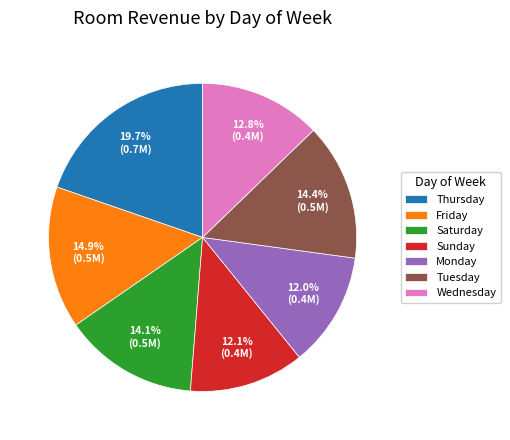

To the nearest percent, what is the average slice percentage?

14%